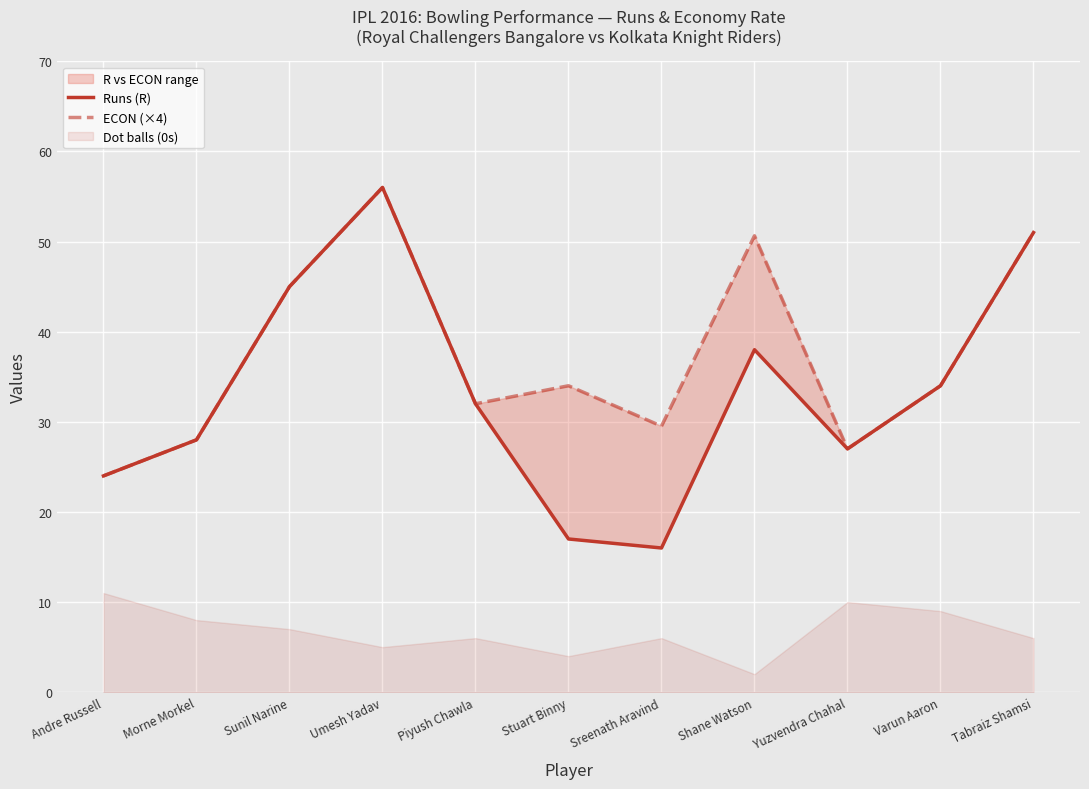

True or false: Runs (R) and ECON (×4) cross at least once.

False